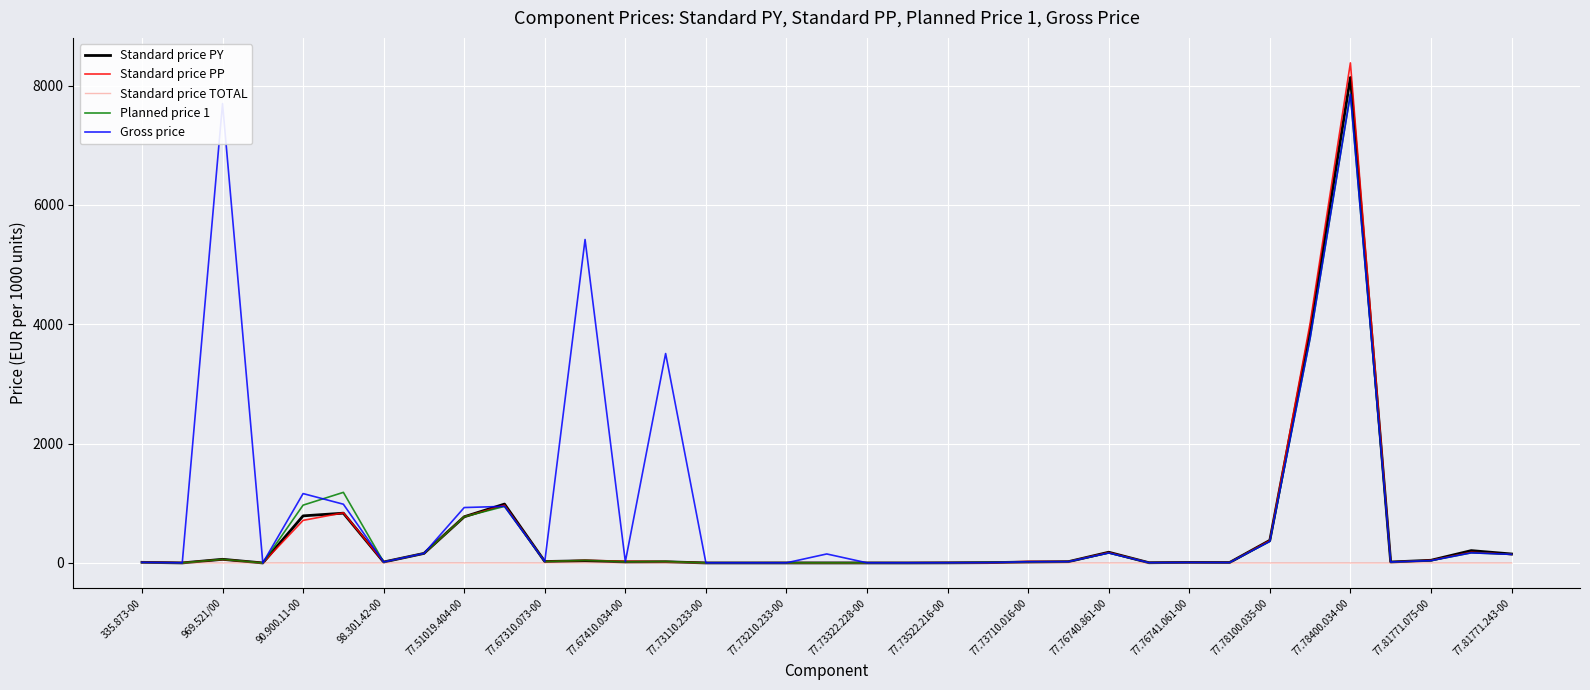

Which series has the largest total across all categories?

Gross price